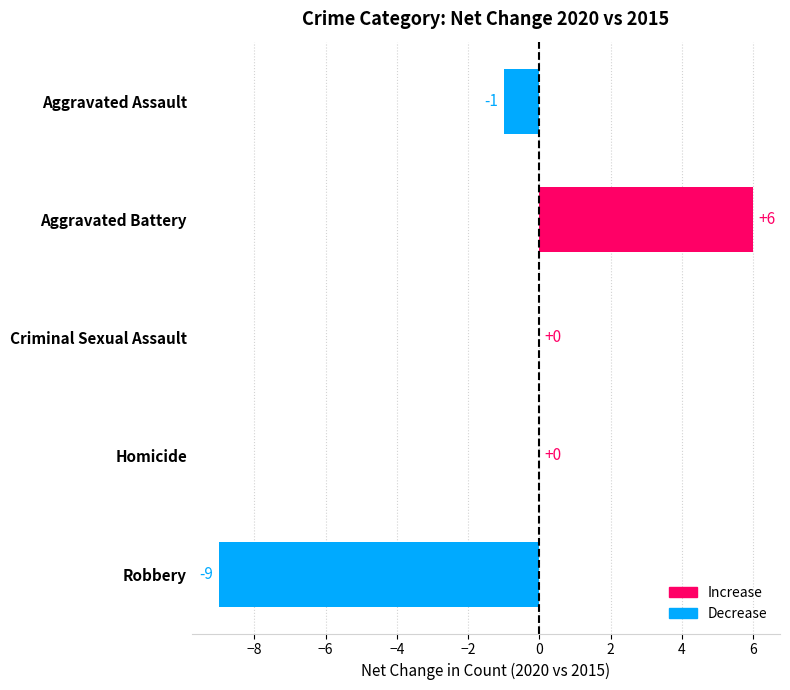

Read the value at Aggravated Battery.

6